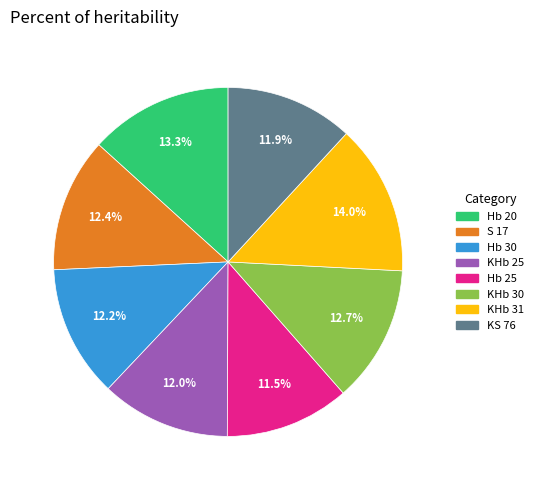

How much of the chart is everything except Hb 30?

87.8%